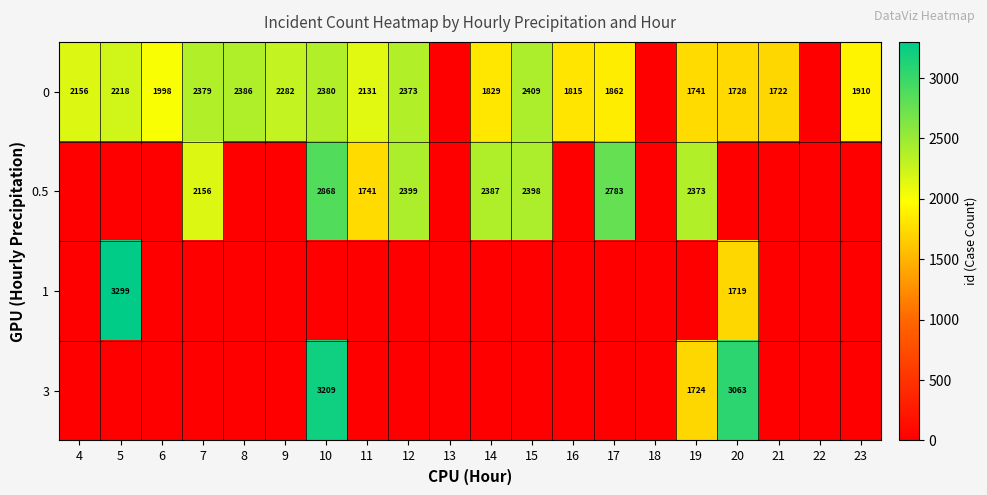

At which category is the sum across all series the highest?

10